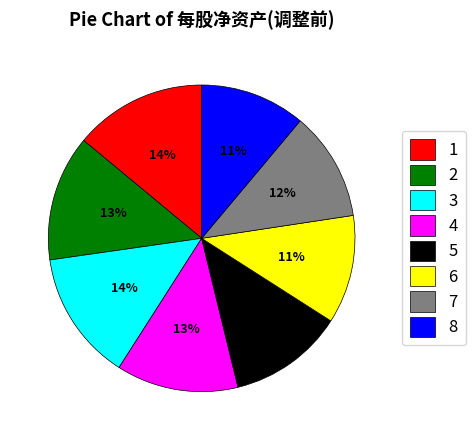

To the nearest percent, what is the difference between the largest and smallest slice percentages?

3%